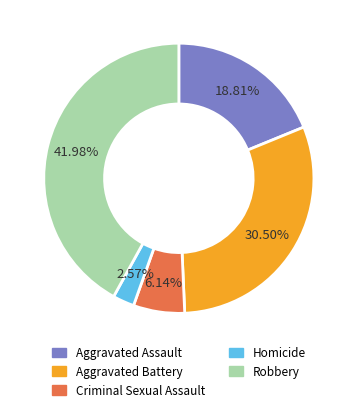

How many slices are in this pie chart?

5